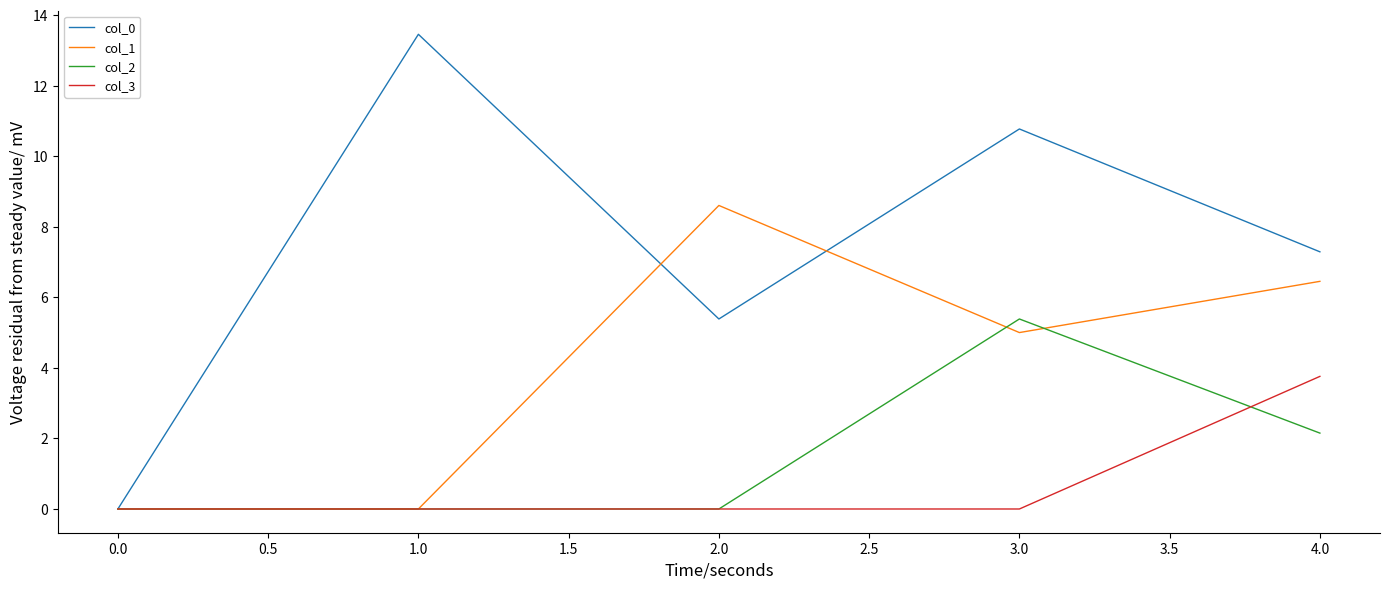

Which series has the widest spread of values?

col_0